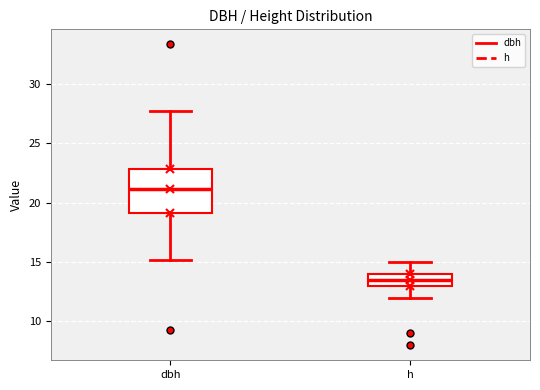

Reading left to right, read every box against the y-axis: the position of its median line, the range the box covers, and the ends of its whiskers. The values are not printed on the chart, so give them approximately, as read against the axis.

dbh: median 21.0, box 19.0 to 23.0, whiskers 15.0 to 27.5
h: median 13.5, box 13.0 to 14.0, whiskers 12.0 to 15.0